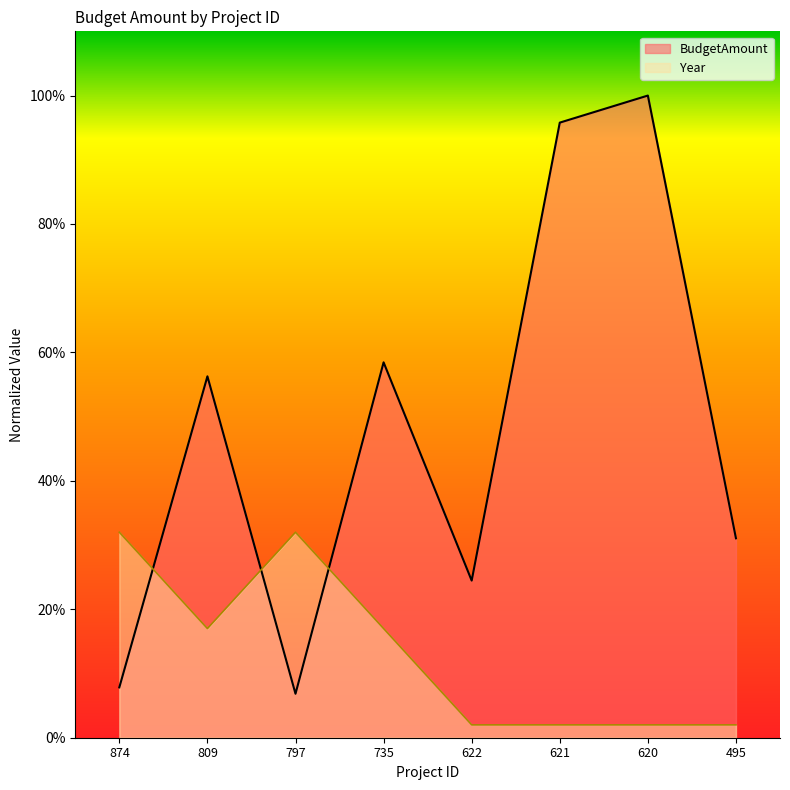

What is the difference between the maximum and minimum values?

0.9